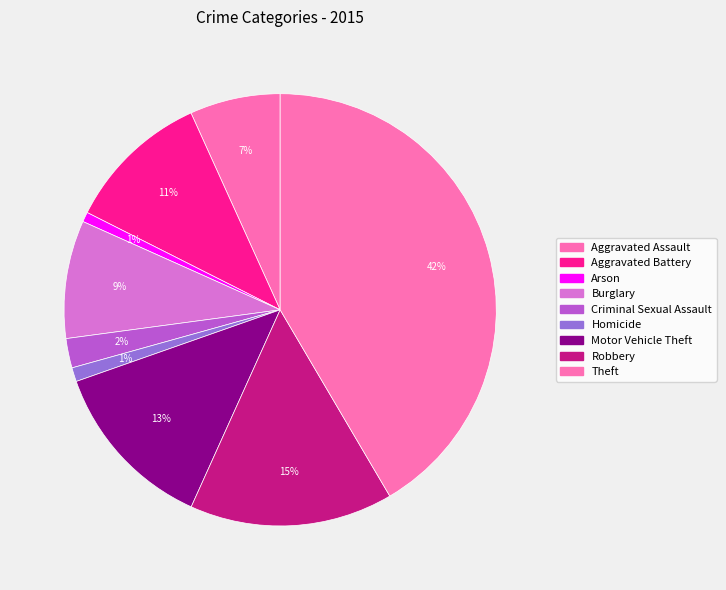

Rank the categories by value from highest to lowest.

Theft, Robbery, Motor Vehicle Theft, Aggravated Battery, Burglary, Aggravated Assault, Criminal Sexual Assault, Homicide, Arson